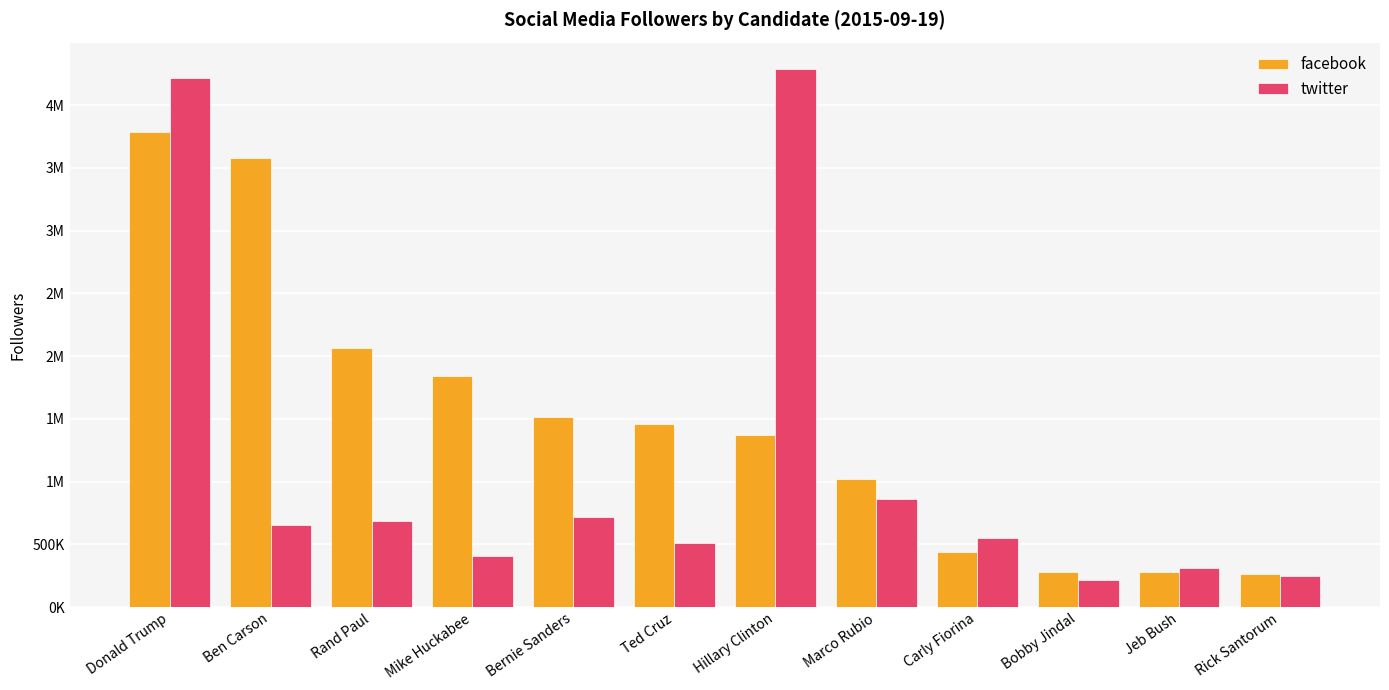

Which series has the largest total across all categories?

facebook